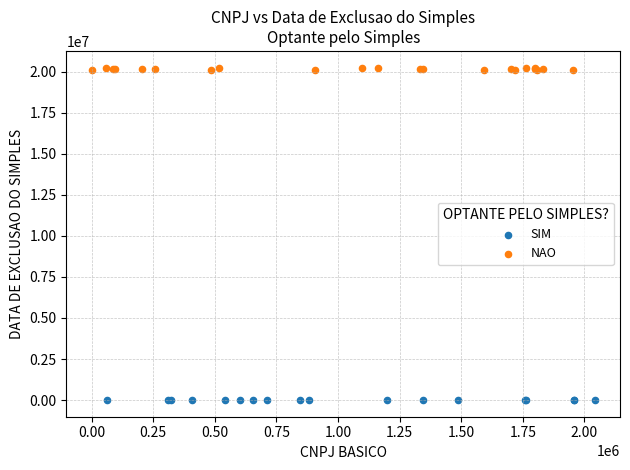

Which series reaches the minimum Y coordinate?

SIM